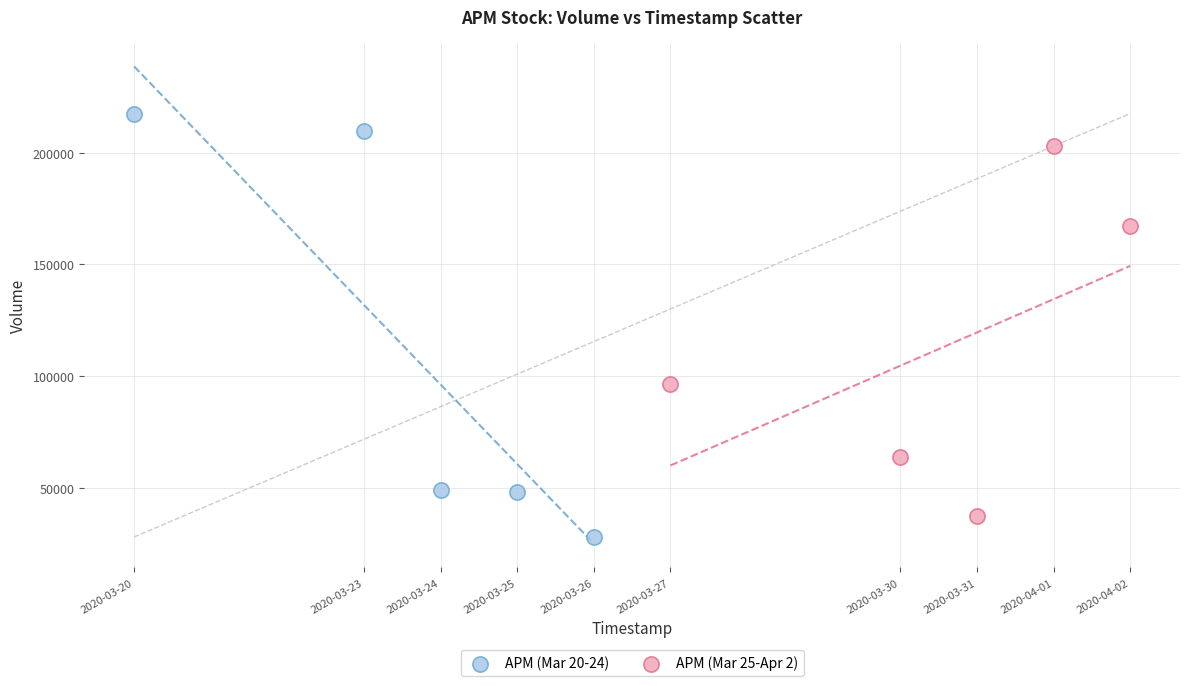

Which series contains the highest Y value?

APM (Mar 20-24)